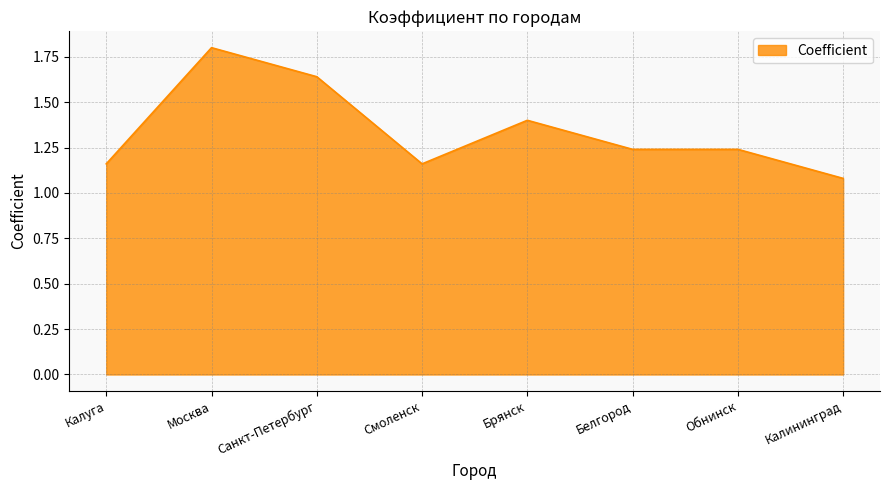

What is the average value?

1.3